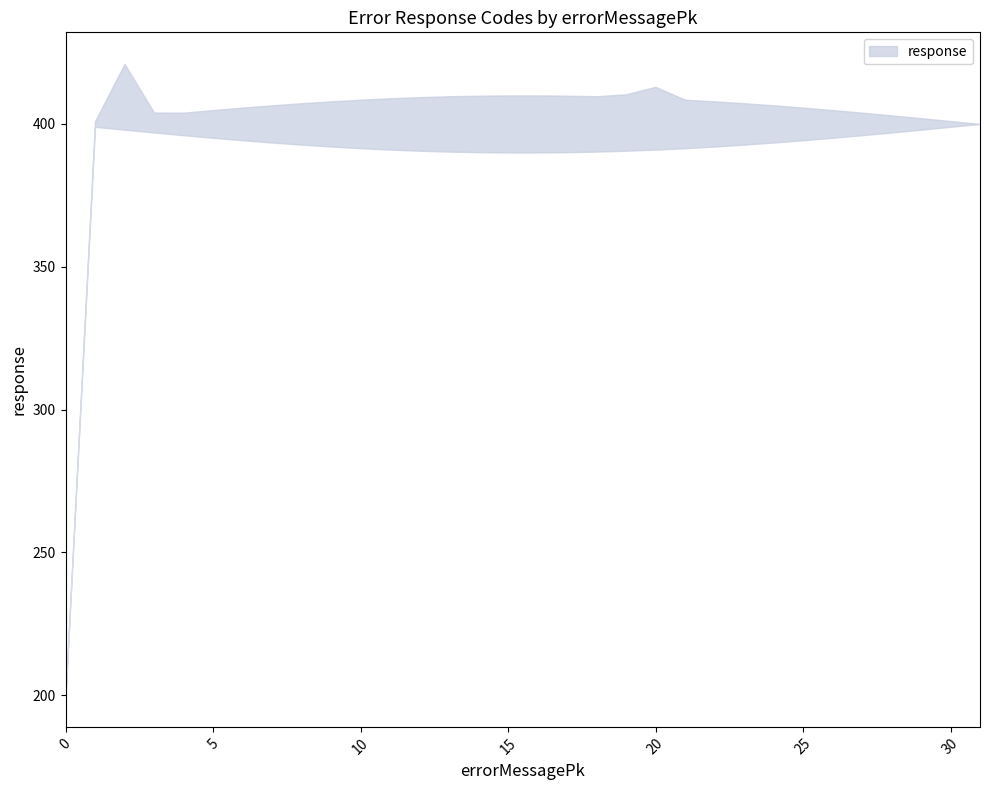

The value of lower at 24 is 627. True or false?

False